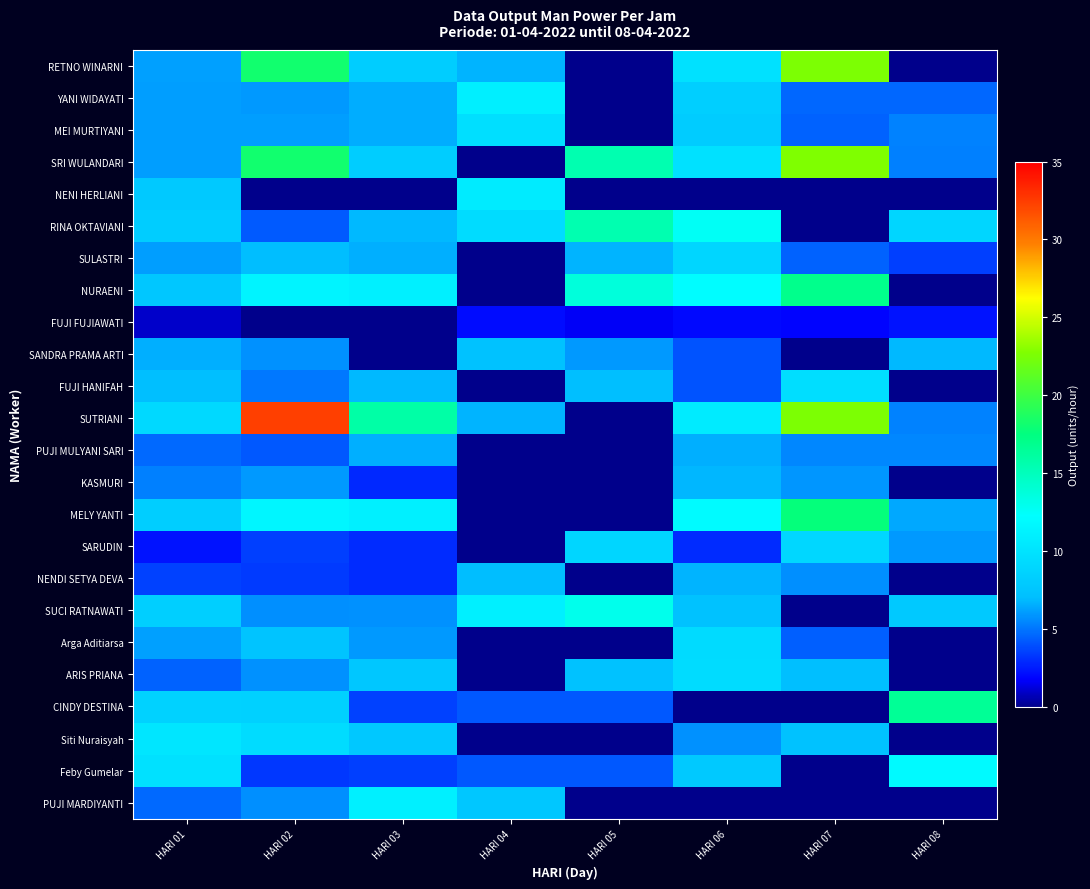

Reading left to right, extract all data points from this chart.

RETNO WINARNI: HARI 01=6.2	HARI 02=18.2	HARI 03=8.2	HARI 04=6.7	HARI 05=0.0	HARI 06=9.8	HARI 07=22.6	HARI 08=0.0
YANI WIDAYATI: HARI 01=6.1	HARI 02=6.0	HARI 03=6.5	HARI 04=11.0	HARI 05=0.0	HARI 06=8.4	HARI 07=4.6	HARI 08=4.6
MEI MURTIYANI: HARI 01=6.1	HARI 02=6.1	HARI 03=6.5	HARI 04=9.7	HARI 05=0.0	HARI 06=8.1	HARI 07=4.5	HARI 08=5.4
SRI WULANDARI: HARI 01=6.1	HARI 02=18.2	HARI 03=8.2	HARI 04=0.0	HARI 05=15.5	HARI 06=9.8	HARI 07=22.7	HARI 08=5.3
NENI HERLIANI: HARI 01=7.9	HARI 02=0.0	HARI 03=0.0	HARI 04=10.6	HARI 05=0.0	HARI 06=0.0	HARI 07=0.0	HARI 08=0.0
RINA OKTAVIANI: HARI 01=8.2	HARI 02=4.3	HARI 03=6.9	HARI 04=9.5	HARI 05=15.5	HARI 06=12.6	HARI 07=0.0	HARI 08=8.9
SULASTRI: HARI 01=6.1	HARI 02=7.0	HARI 03=6.6	HARI 04=0.0	HARI 05=6.7	HARI 06=8.9	HARI 07=4.5	HARI 08=3.5
NURAENI: HARI 01=7.7	HARI 02=11.4	HARI 03=11.1	HARI 04=0.0	HARI 05=13.7	HARI 06=12.1	HARI 07=17.0	HARI 08=0.0
FUJI FUJIAWATI: HARI 01=1.0	HARI 02=0.0	HARI 03=0.0	HARI 04=2.1	HARI 05=1.7	HARI 06=2.0	HARI 07=1.9	HARI 08=2.3
SANDRA PRAMA ARTI: HARI 01=6.6	HARI 02=5.8	HARI 03=0.0	HARI 04=7.3	HARI 05=6.0	HARI 06=4.1	HARI 07=0.0	HARI 08=6.9
FUJI HANIFAH: HARI 01=7.1	HARI 02=5.1	HARI 03=6.9	HARI 04=0.0	HARI 05=7.1	HARI 06=4.1	HARI 07=9.6	HARI 08=0.0
SUTRIANI: HARI 01=9.2	HARI 02=32.4	HARI 03=15.9	HARI 04=6.7	HARI 05=0.0	HARI 06=10.7	HARI 07=22.6	HARI 08=5.4
PUJI MULYANI SARI: HARI 01=4.7	HARI 02=4.2	HARI 03=6.6	HARI 04=0.0	HARI 05=0.0	HARI 06=6.6	HARI 07=5.5	HARI 08=5.5
KASMURI: HARI 01=5.3	HARI 02=6.0	HARI 03=2.9	HARI 04=0.0	HARI 05=0.0	HARI 06=6.8	HARI 07=5.9	HARI 08=0.0
MELY YANTI: HARI 01=8.3	HARI 02=11.6	HARI 03=11.1	HARI 04=0.0	HARI 05=0.0	HARI 06=12.0	HARI 07=17.7	HARI 08=6.4
SARUDIN: HARI 01=2.3	HARI 02=3.5	HARI 03=3.0	HARI 04=0.0	HARI 05=8.9	HARI 06=3.0	HARI 07=9.0	HARI 08=6.0
NENDI SETYA DEVA: HARI 01=3.6	HARI 02=3.4	HARI 03=3.0	HARI 04=7.0	HARI 05=0.0	HARI 06=6.7	HARI 07=5.7	HARI 08=0.0
SUCI RATNAWATI: HARI 01=8.4	HARI 02=5.7	HARI 03=5.8	HARI 04=11.1	HARI 05=13.0	HARI 06=7.3	HARI 07=0.0	HARI 08=7.9
Arga Aditiarsa: HARI 01=6.2	HARI 02=7.5	HARI 03=6.0	HARI 04=0.0	HARI 05=0.0	HARI 06=9.3	HARI 07=4.4	HARI 08=0.0
ARIS PRIANA: HARI 01=4.5	HARI 02=5.8	HARI 03=7.7	HARI 04=0.0	HARI 05=7.3	HARI 06=9.4	HARI 07=7.1	HARI 08=0.0
CINDY DESTINA: HARI 01=8.6	HARI 02=8.5	HARI 03=3.6	HARI 04=4.2	HARI 05=4.2	HARI 06=0.0	HARI 07=0.0	HARI 08=16.6
Siti Nuraisyah: HARI 01=10.2	HARI 02=9.5	HARI 03=7.8	HARI 04=0.0	HARI 05=0.0	HARI 06=5.8	HARI 07=7.3	HARI 08=0.0
Feby Gumelar: HARI 01=9.8	HARI 02=3.3	HARI 03=3.5	HARI 04=4.2	HARI 05=4.2	HARI 06=7.9	HARI 07=0.0	HARI 08=11.9
PUJI MARDIYANTI: HARI 01=4.7	HARI 02=5.7	HARI 03=11.1	HARI 04=7.7	HARI 05=0.0	HARI 06=0.0	HARI 07=0.0	HARI 08=0.0